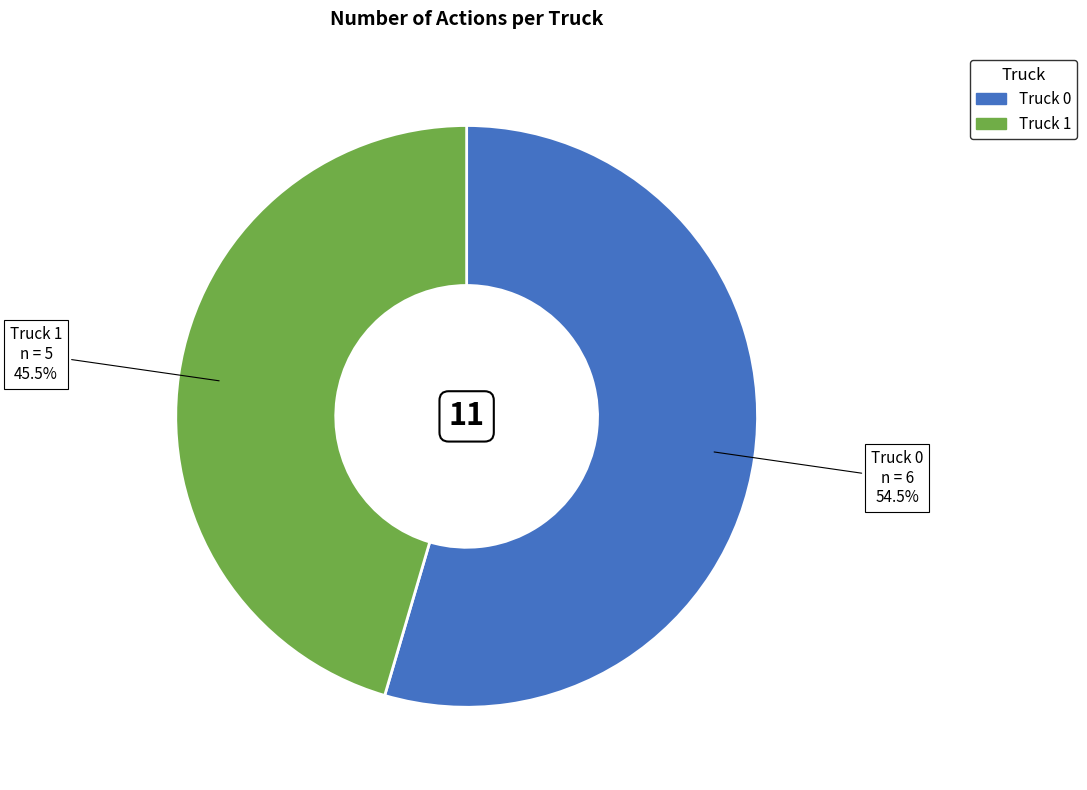

Does any single category account for the majority?

Yes